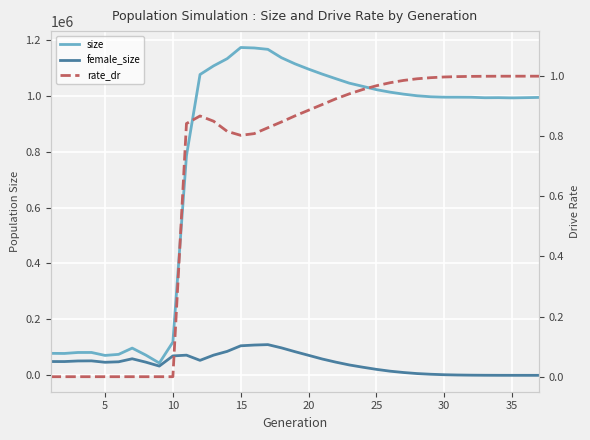

What is the difference between the second highest and second lowest values in the female_size series?

108274.0